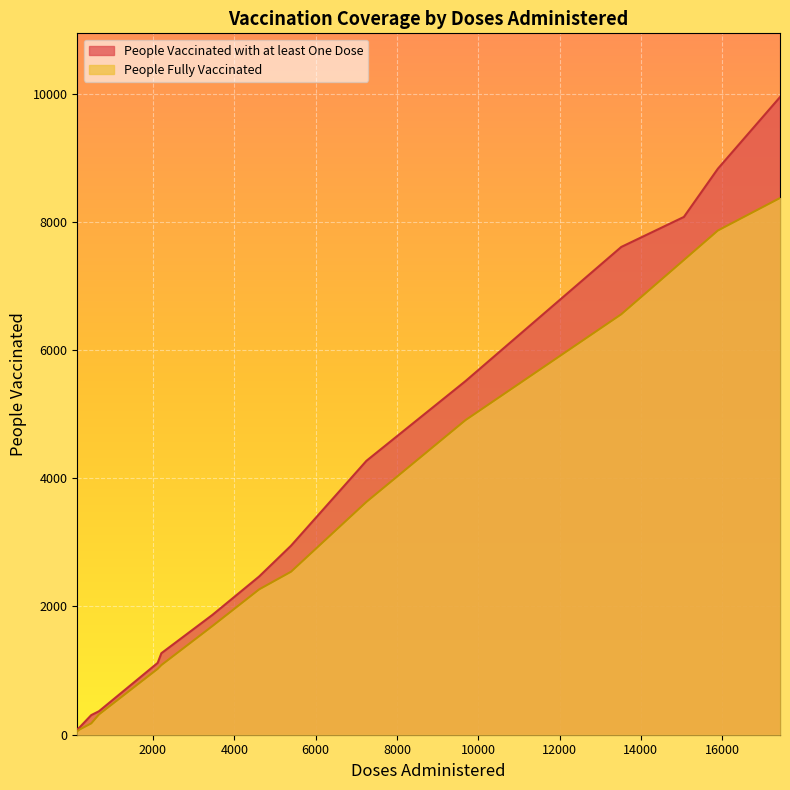

True or false: People Fully Vaccinated and People Vaccinated with at least One Dose cross at least once.

False